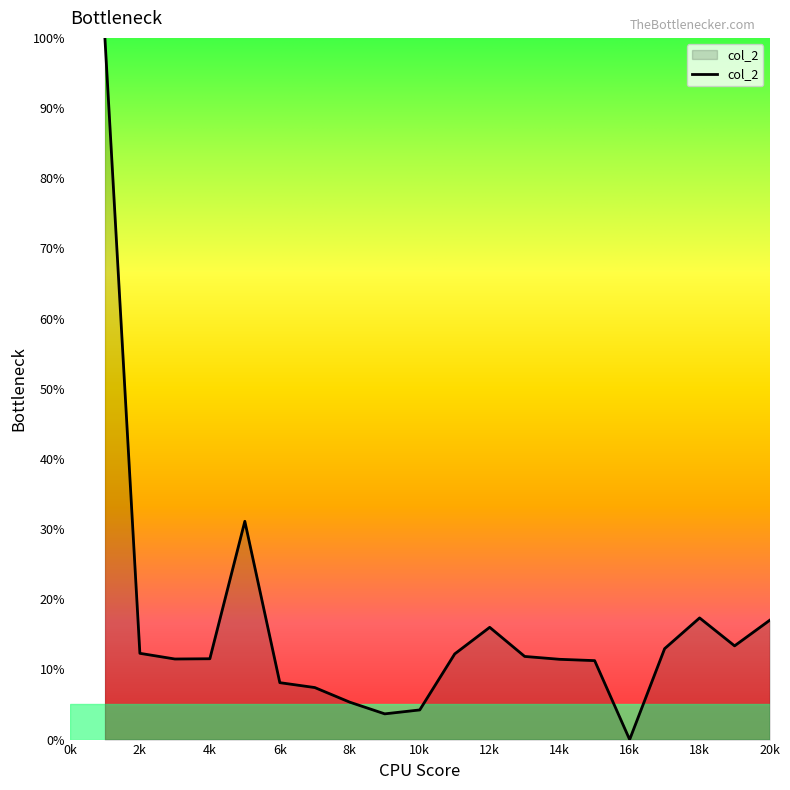

What is the greatest value displayed?

100.0